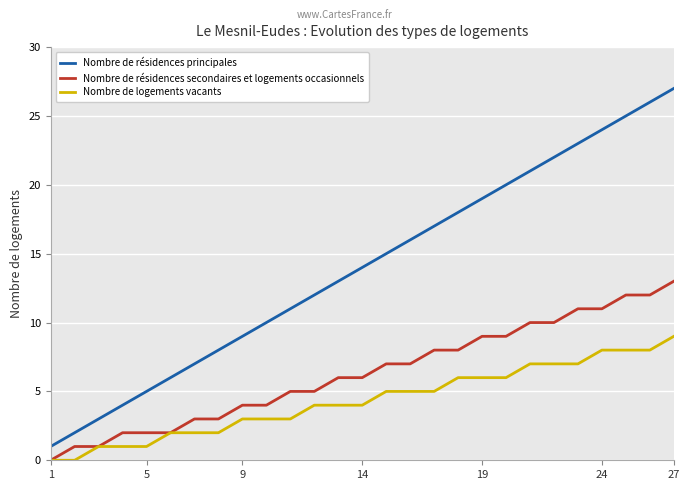

What is the maximum value shown in the chart?

27